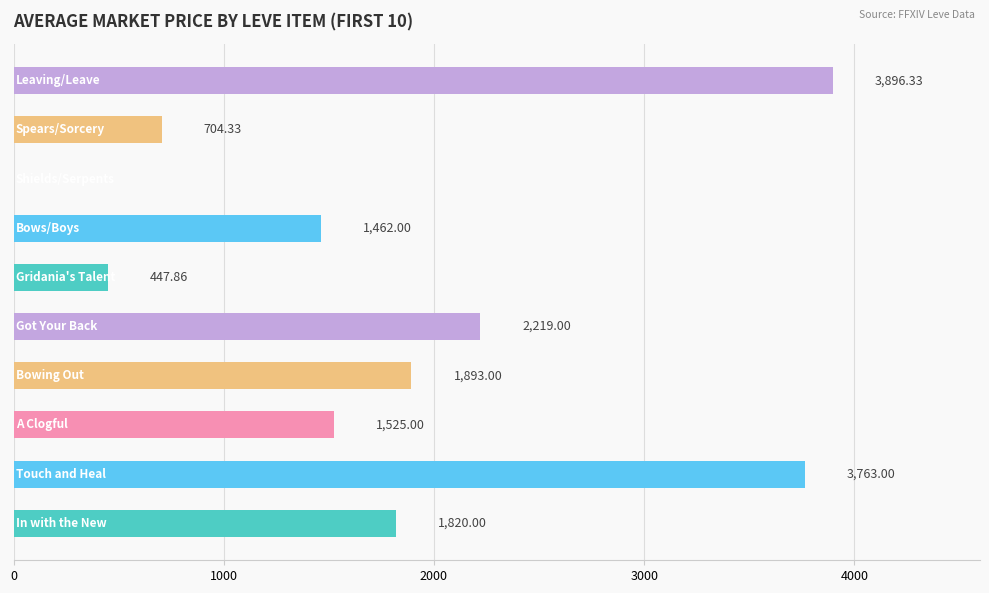

What is the sum of all values?

17730.5